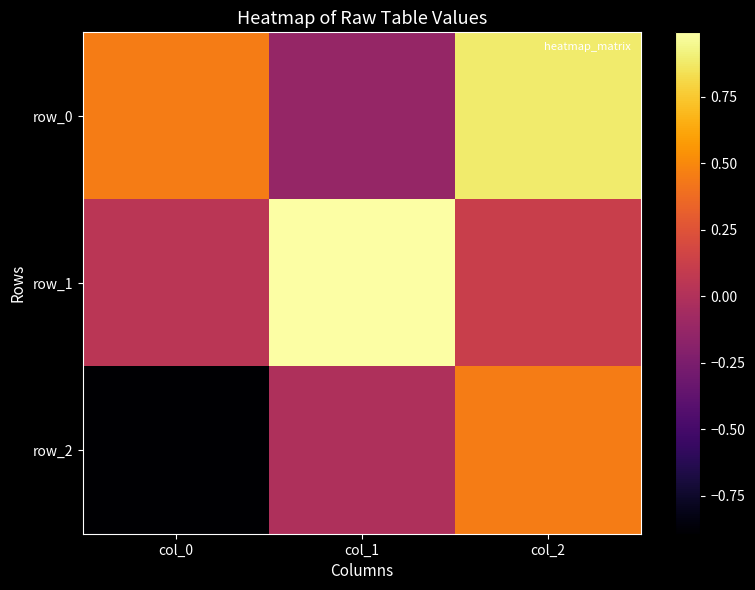

Reading left to right, extract all data points from this chart.

row_0: 0.4	-0.1	0.9
row_1: 0.0	1.0	0.1
row_2: -0.9	-0.0	0.5